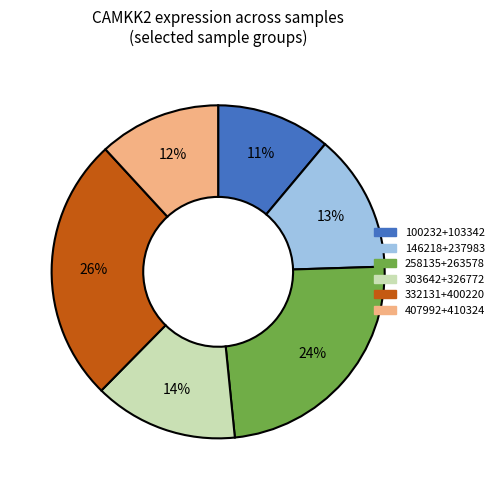

To the nearest percent, what is the average slice percentage?

17%